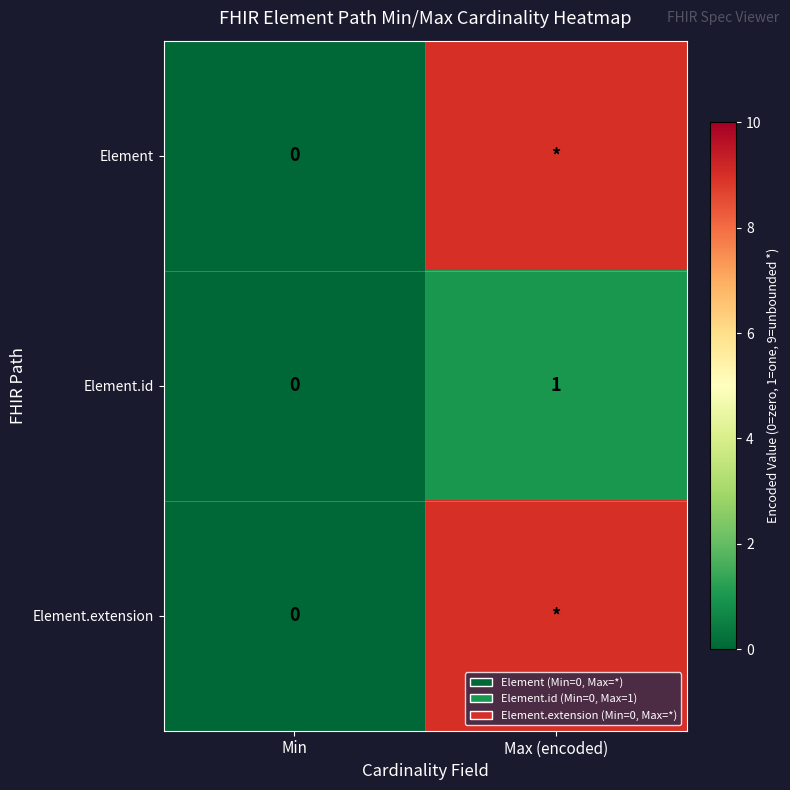

The Element.id series shows 1 at Max (encoded). True or false?

True